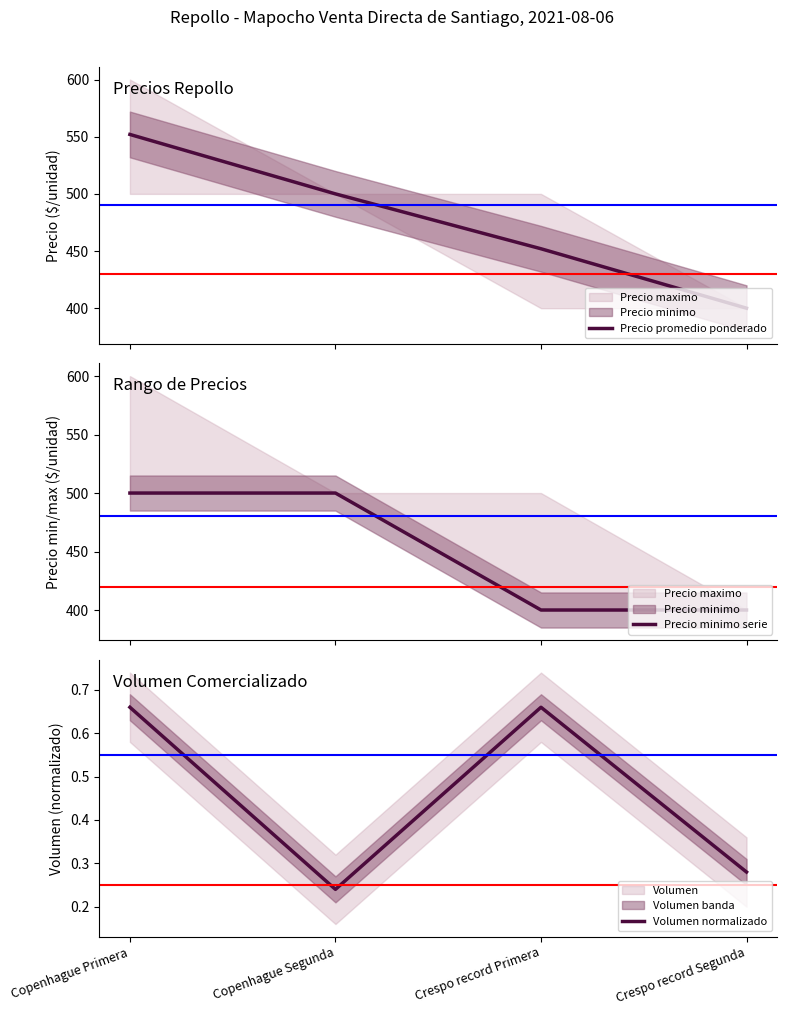

Which series has the largest total across all categories?

Precio promedio ponderado